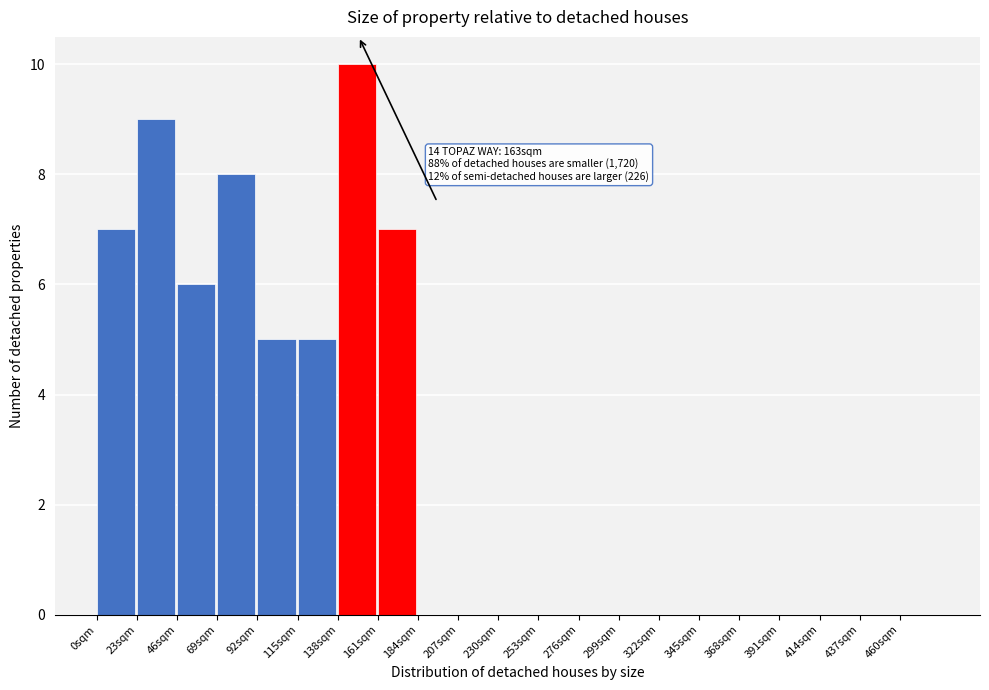

Which range on the x-axis has the tallest bar?

138 to 161